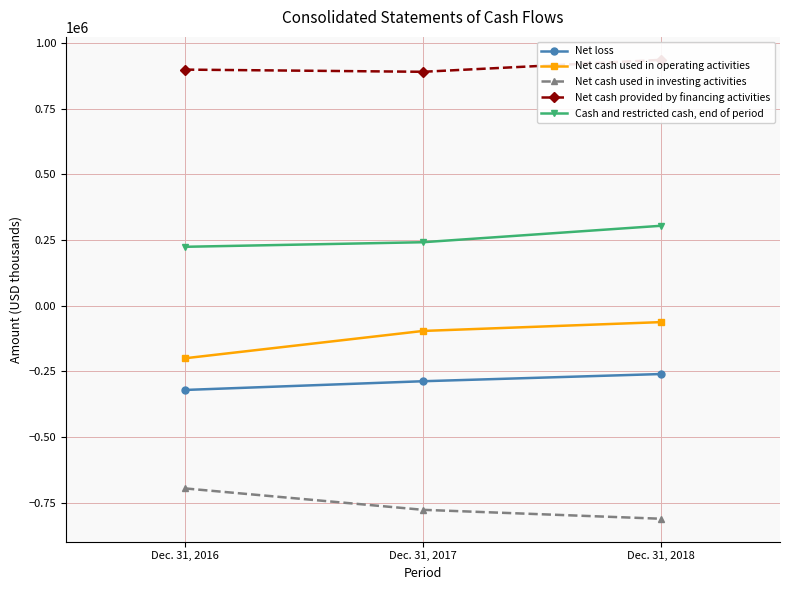

Between Dec. 31, 2016 and Dec. 31, 2017, which is larger?

Dec. 31, 2017